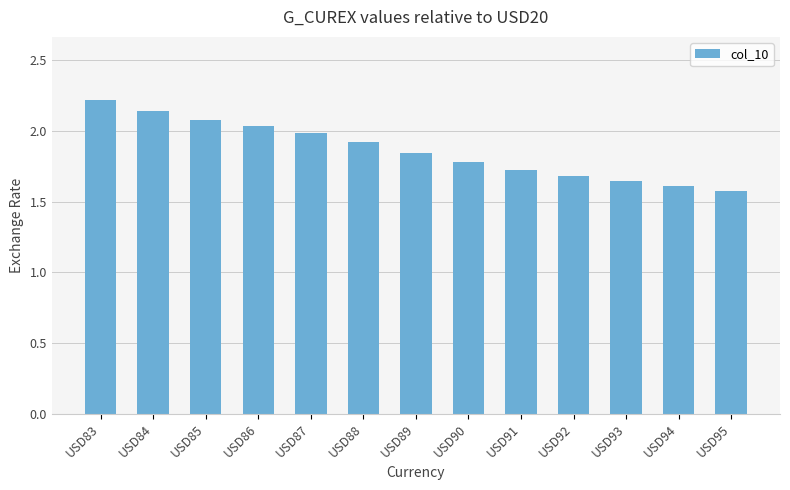

What is the sum of the values at USD95 and USD86?

3.6